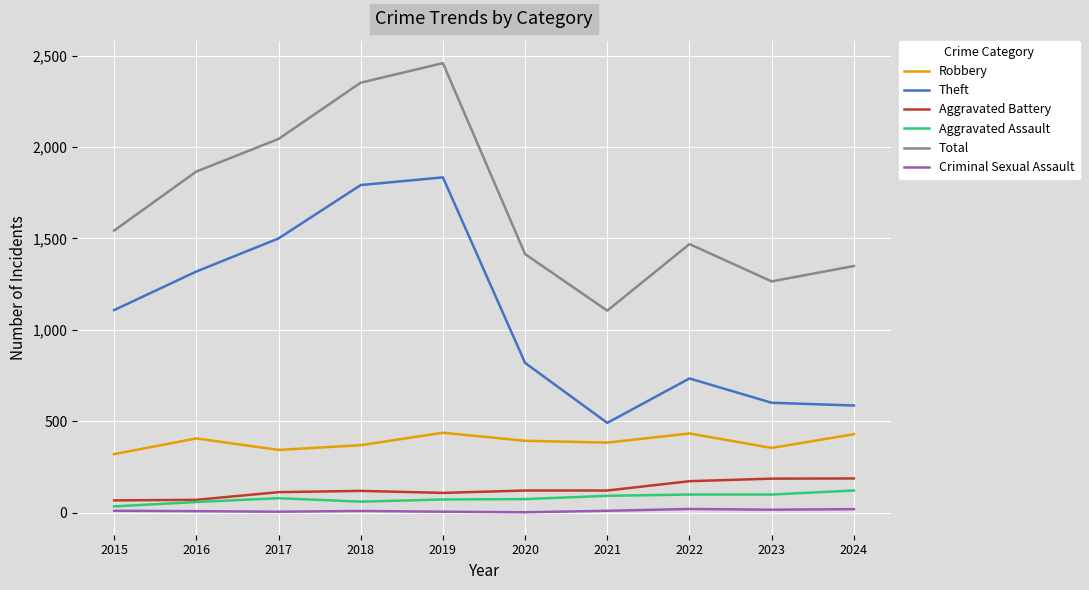

What are all the series names shown in the legend?

Robbery, Theft, Aggravated Battery, Aggravated Assault, Total, Criminal Sexual Assault